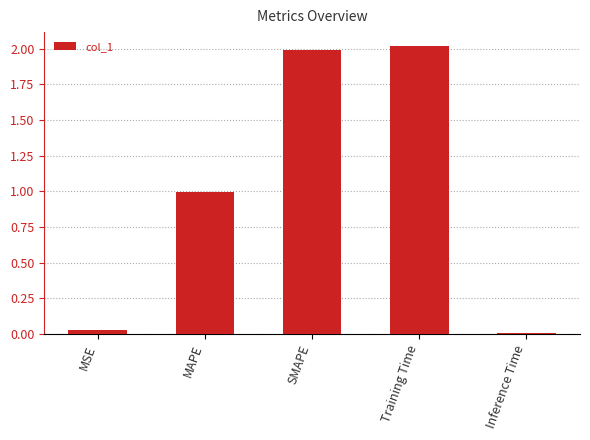

True or false: the data shows 2.0 at Training Time.

True